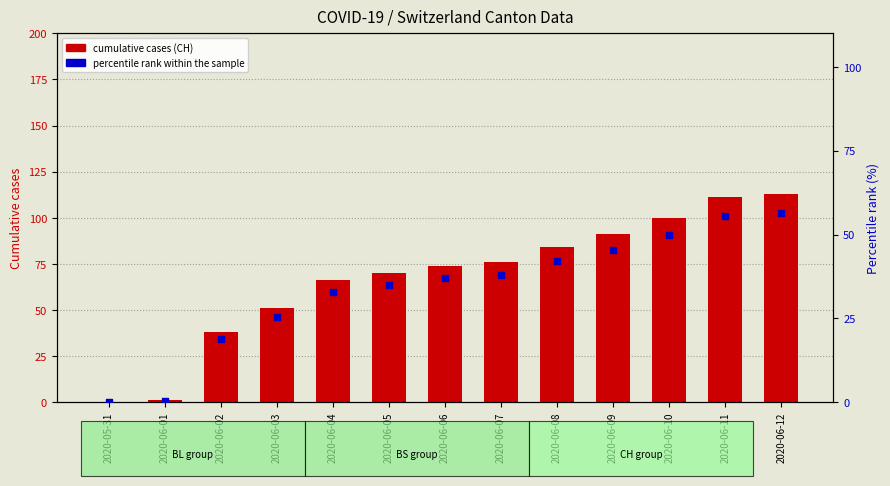

Which series reaches the maximum Y coordinate?

CH (cumulative cases)